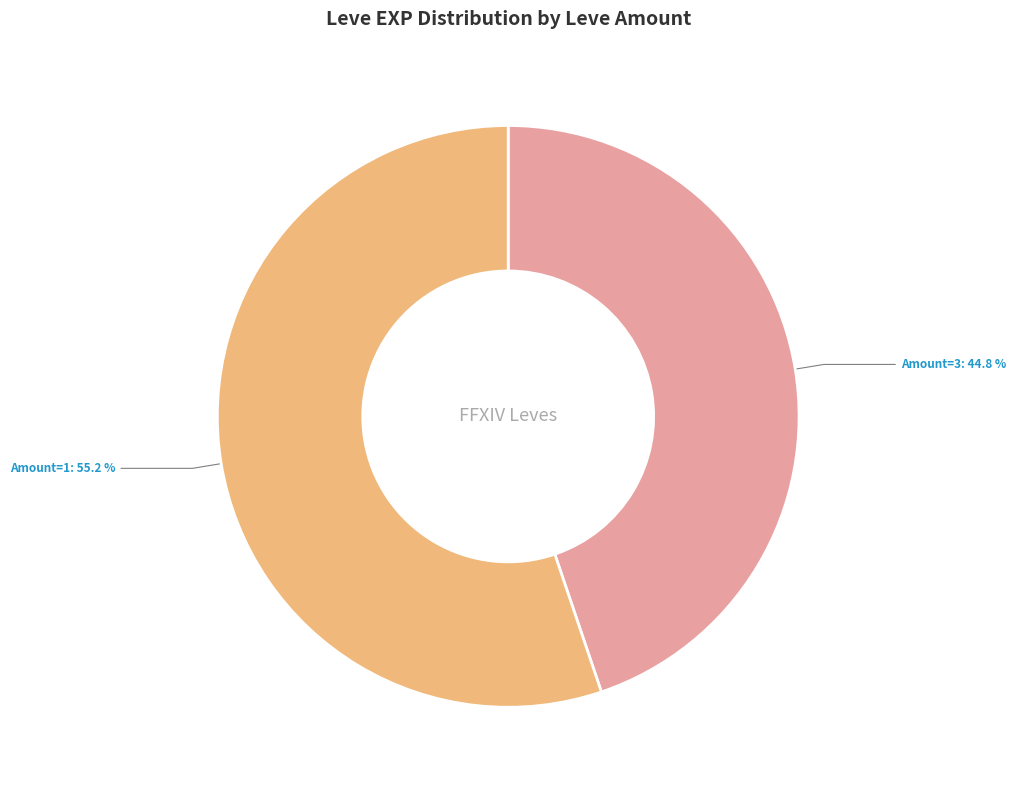

To the nearest percent, what is the average slice percentage?

50%